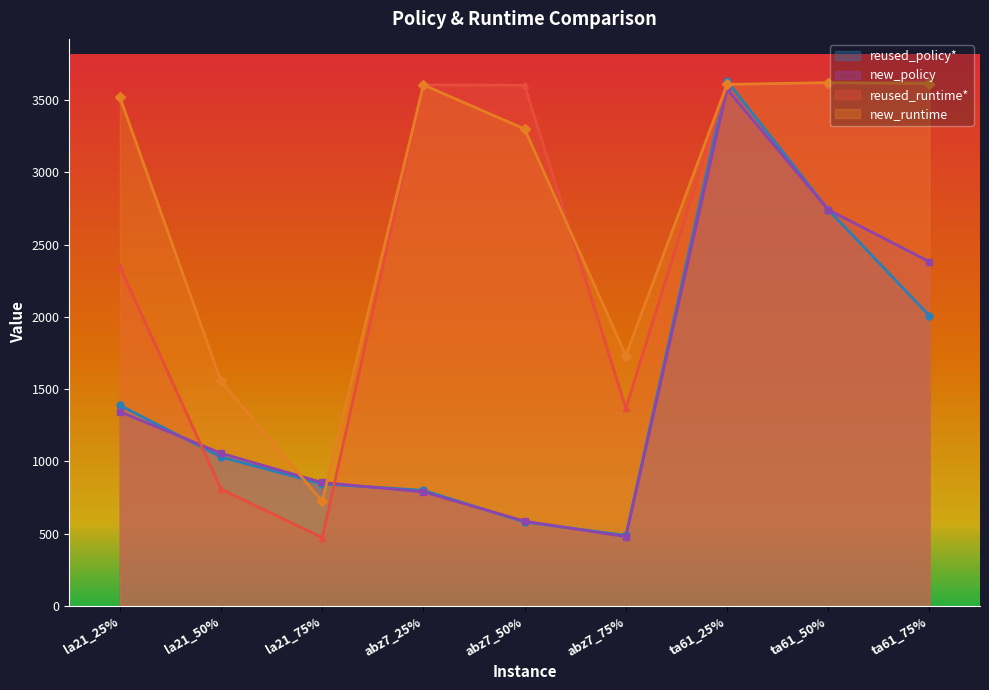

What is the approximate value of new_runtime at la21_75%?

723.3